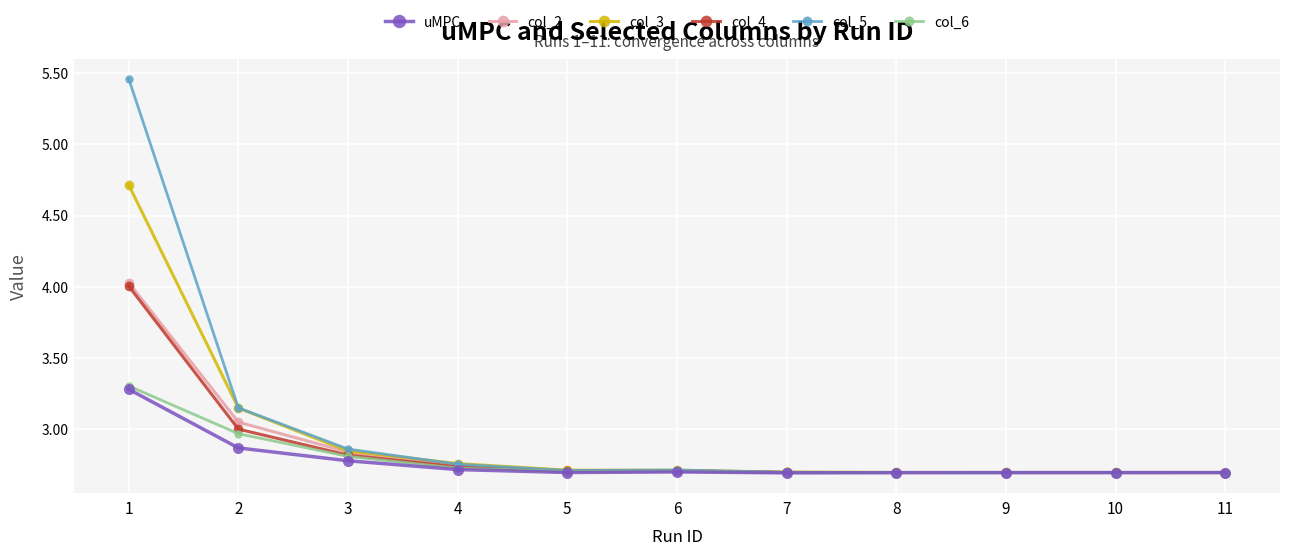

What is the total value across all series at 4?

16.4